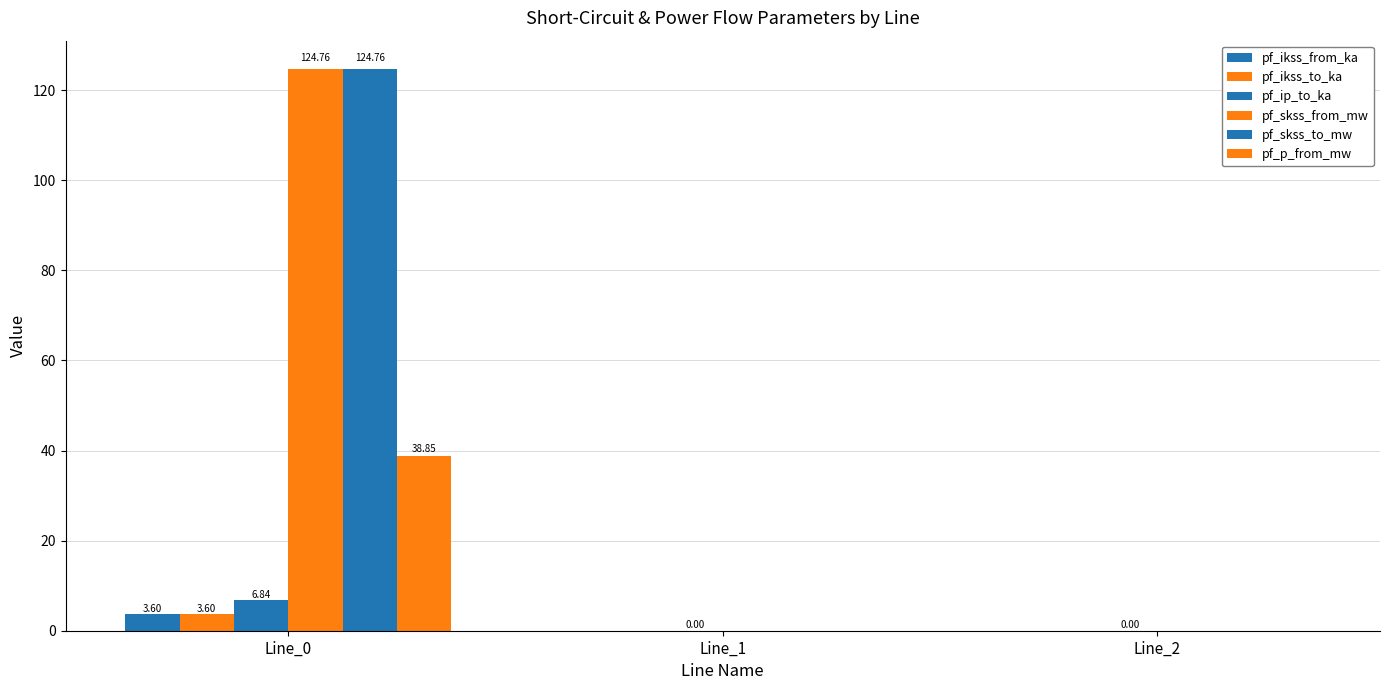

Are the bars horizontal?

No